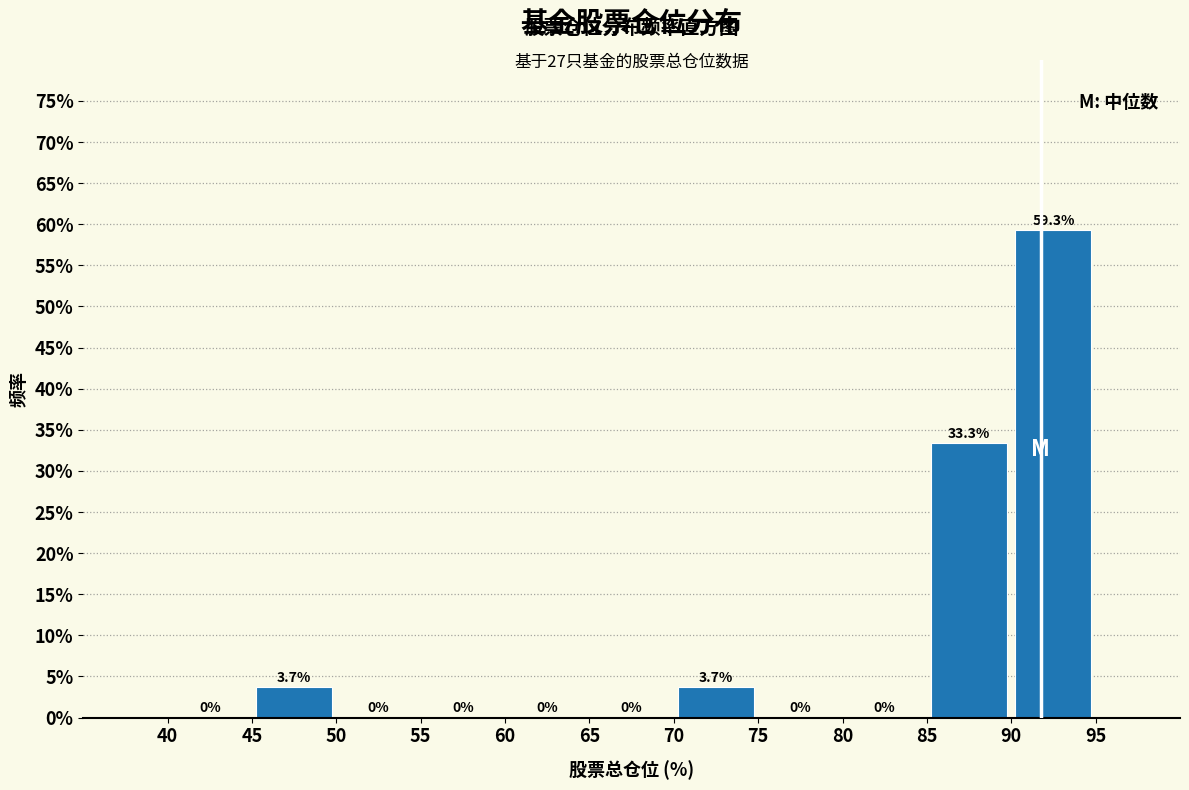

How tall is the bar that spans 45 to 50 on the x-axis?

3.7